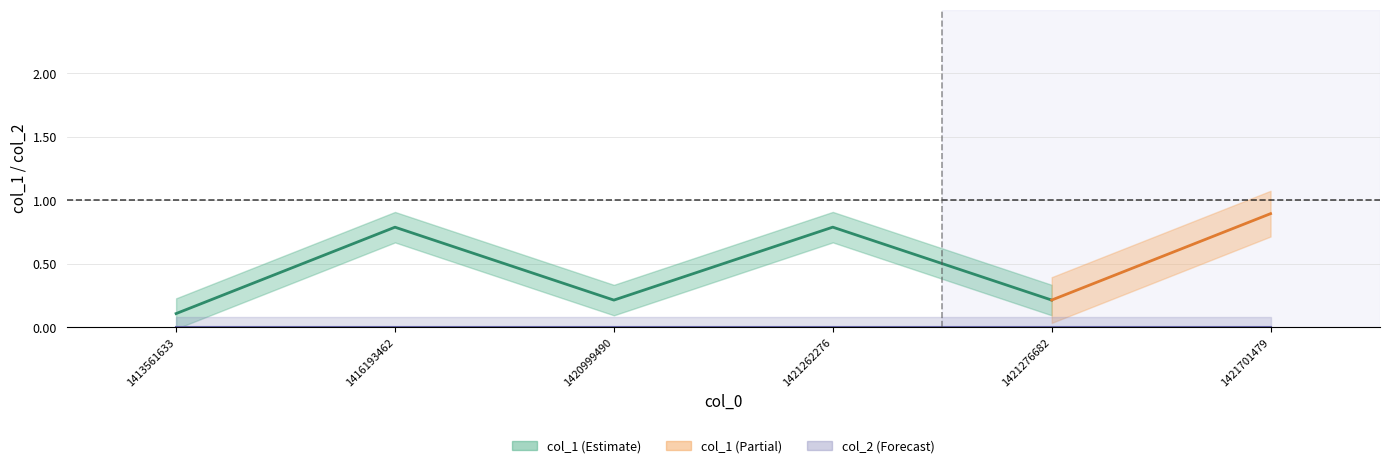

Which series has the widest spread of values?

col_1